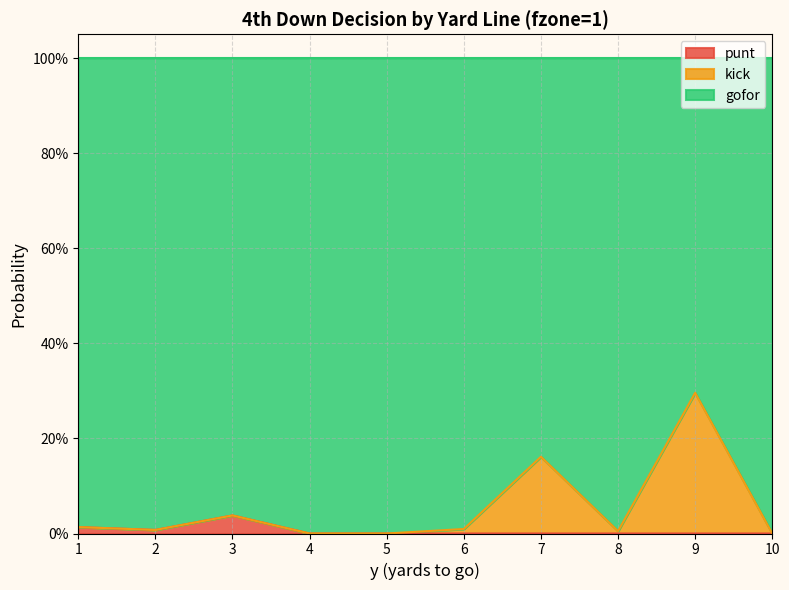

Between 1 and 9, which series saw the biggest shift?

gofor